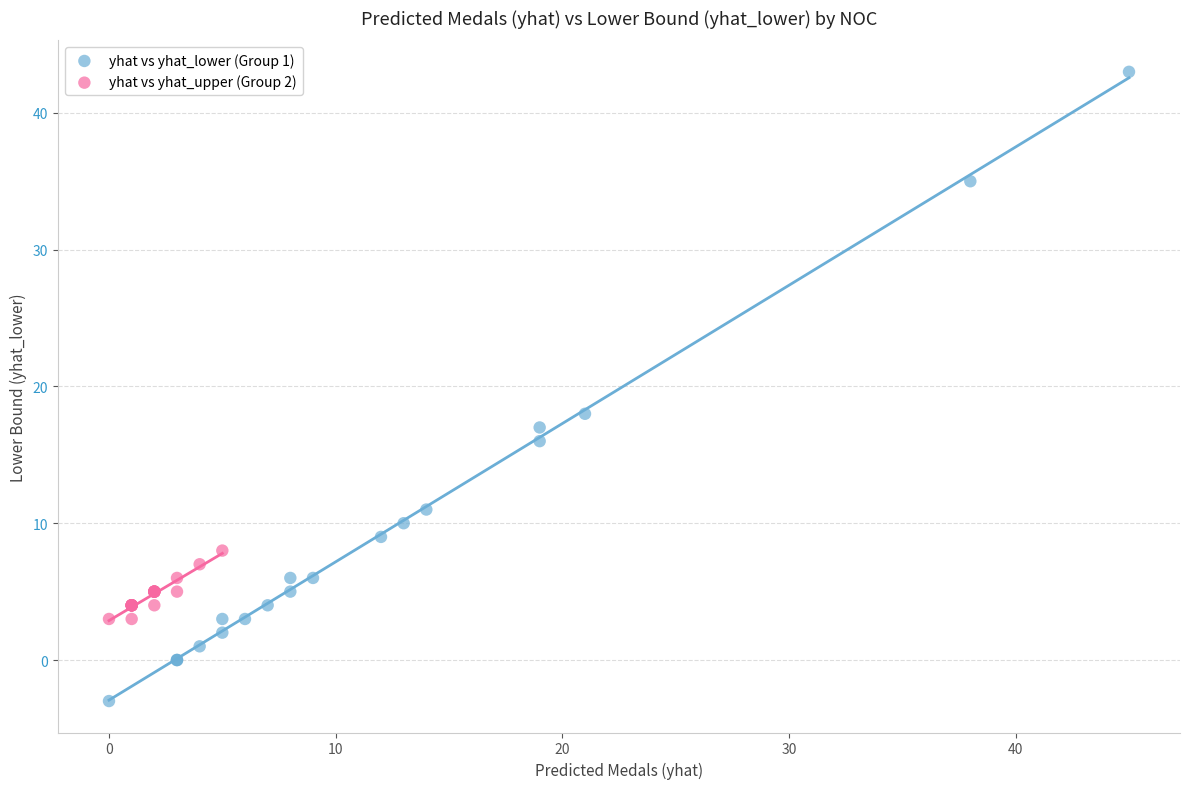

Which series contains the lowest Y value?

yhat vs yhat_lower (Group 1)